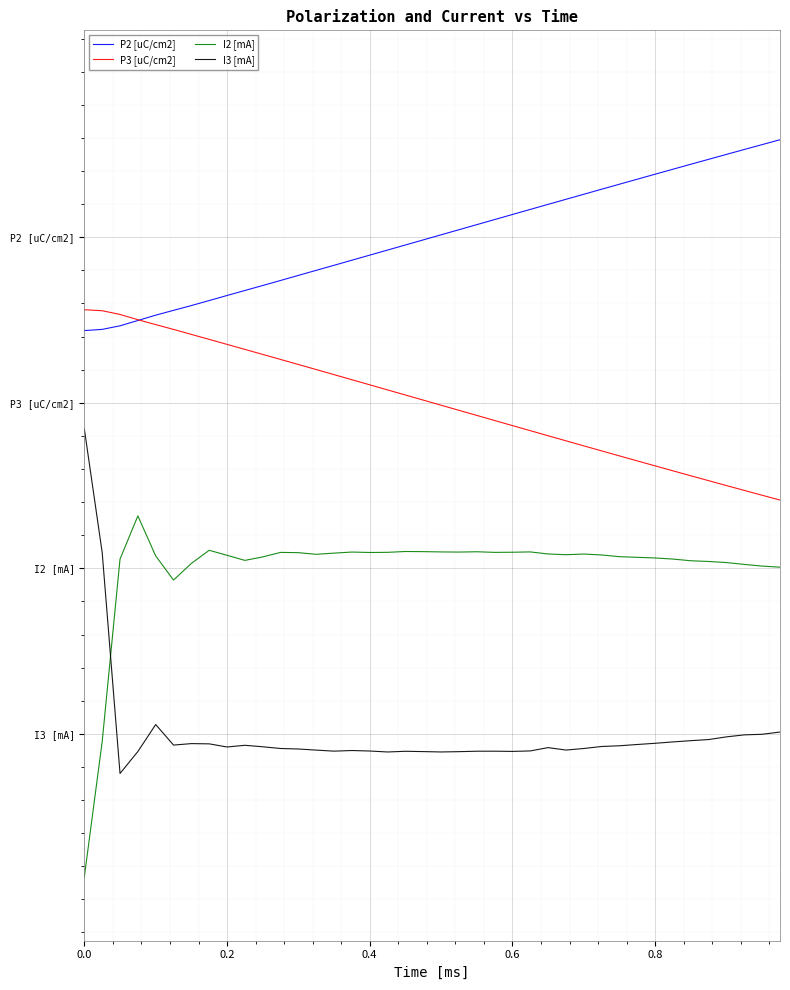

What are all the series names shown in the legend?

P2 [uC/cm2], P3 [uC/cm2], I2 [mA], I3 [mA]